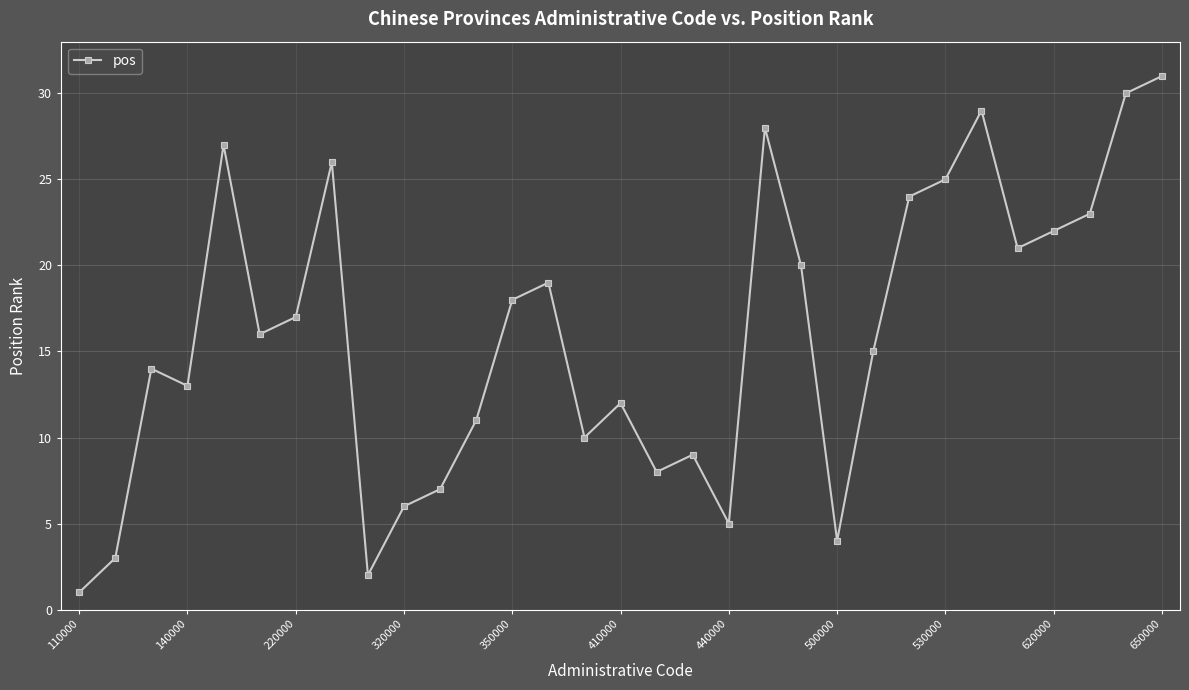

Does the chart display data point markers on the line(s)?

Yes